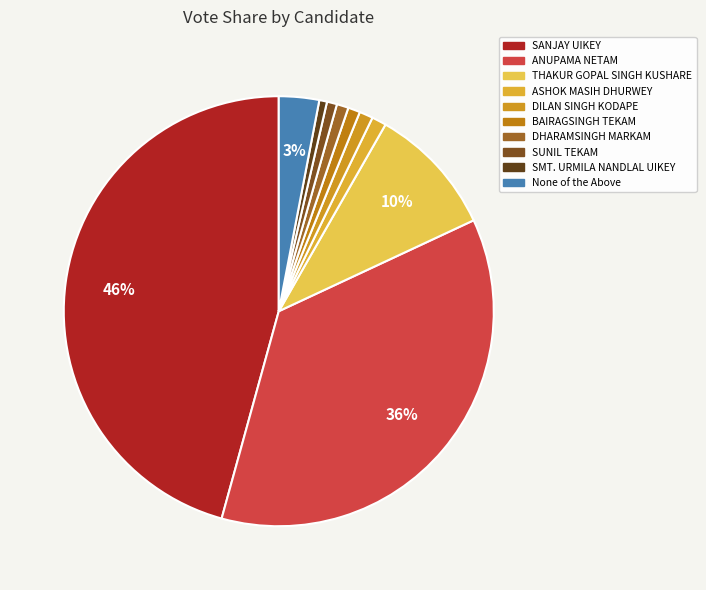

Approximately how many times larger is the value at SANJAY UIKEY compared to DHARAMSINGH MARKAM?

51.7